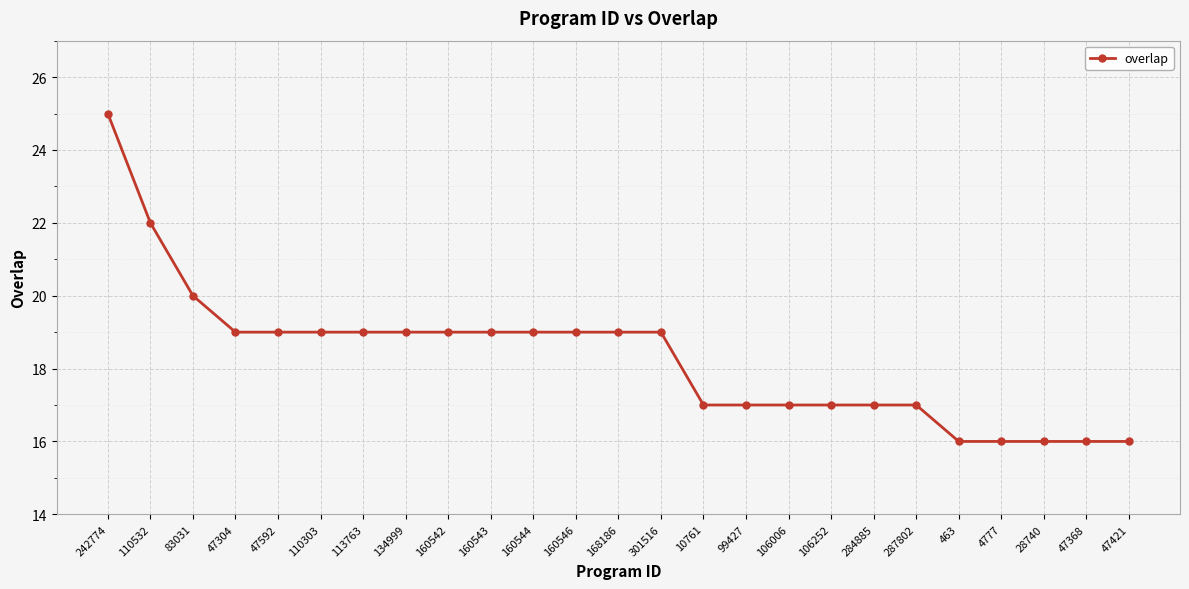

What is the smallest value displayed?

16